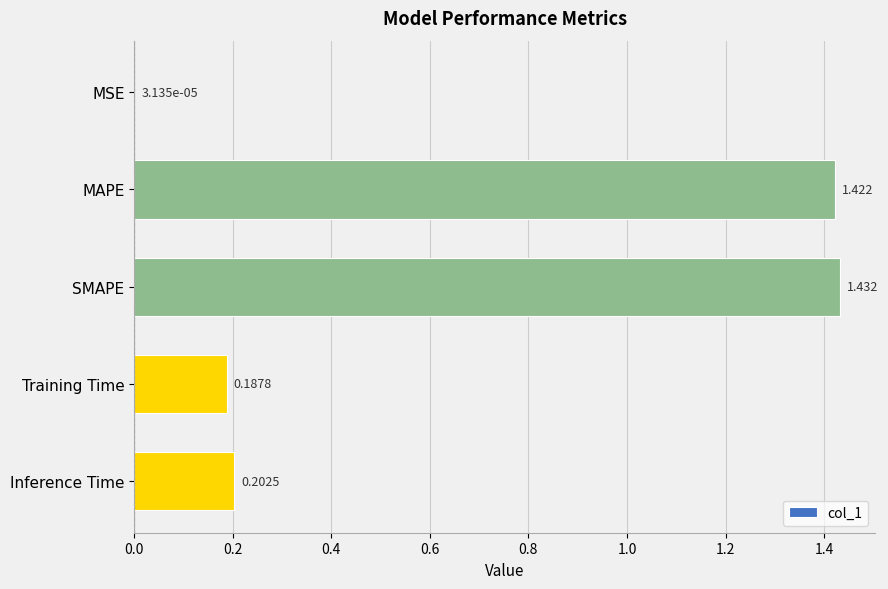

Which label corresponds to the largest value in the chart?

SMAPE